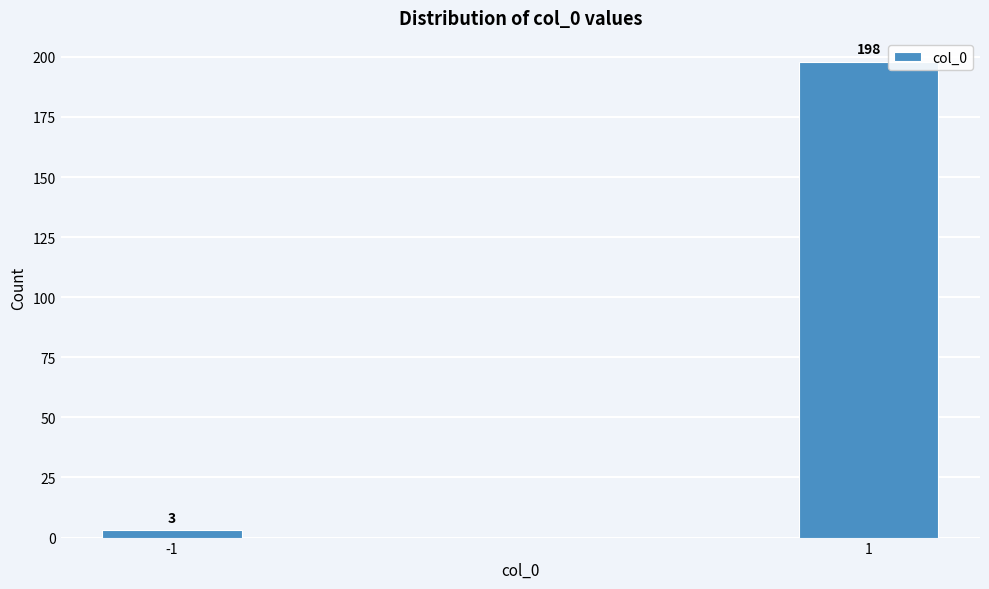

Reading right to left, what are all the values shown in this chart?

198	3